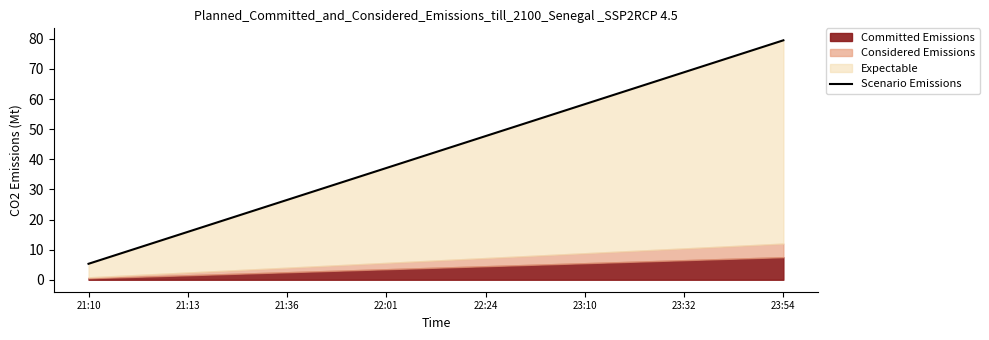

Between 23:10 and 21:36, which is larger?

23:10